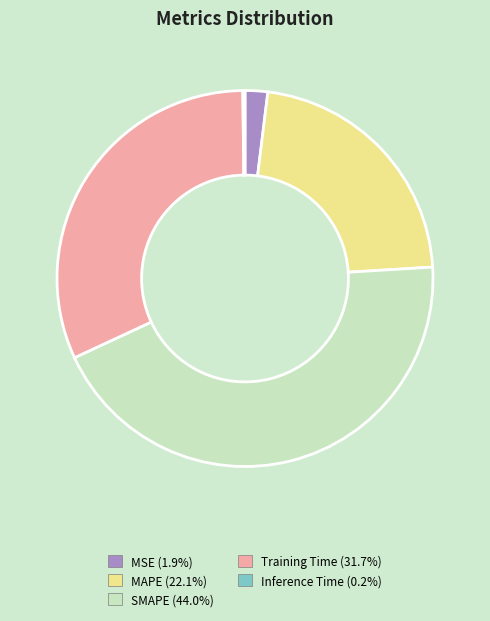

Which category has the biggest portion of the pie?

SMAPE